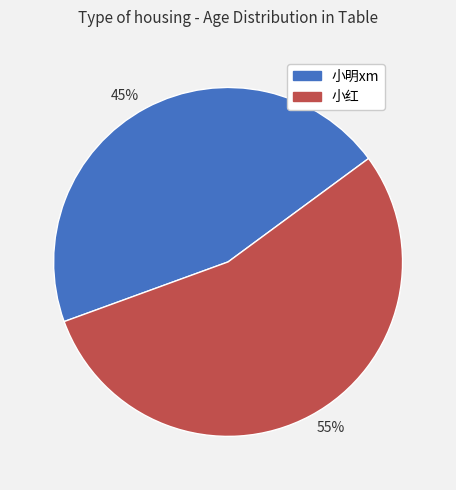

Approximately how many times larger is the value at 55% compared to 45%?

1.2